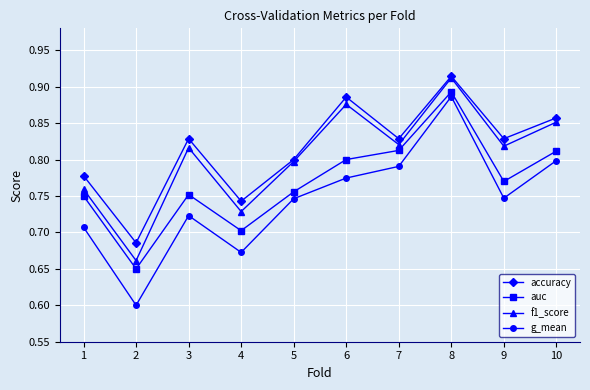

True or false: f1_score and auc cross at least once.

False